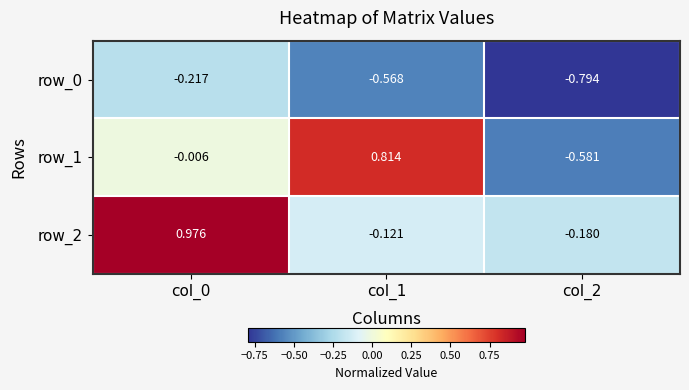

Is the value of row_1 at col_2 greater than the value of row_2 at col_2?

No